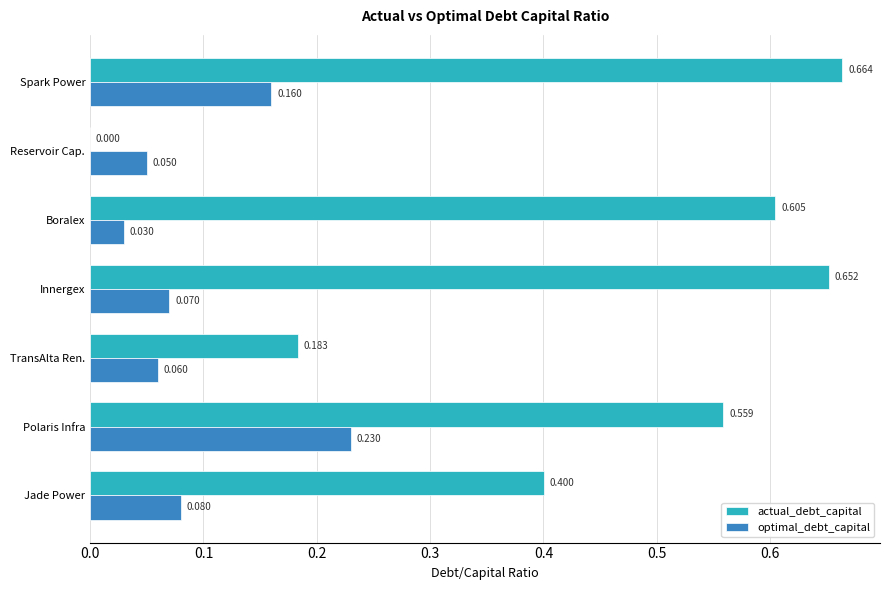

What is the sum of all actual_debt_capital values?

3.1